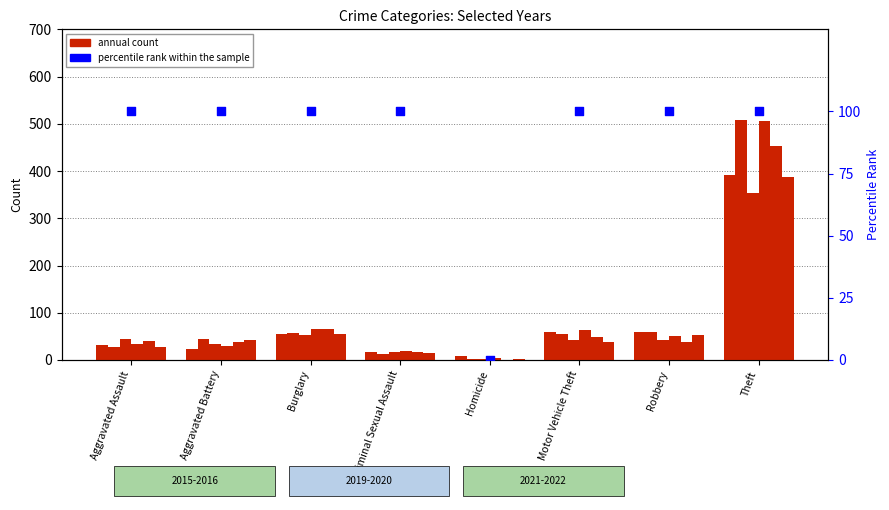

Which has a higher value, Criminal Sexual Assault or Homicide?

Criminal Sexual Assault